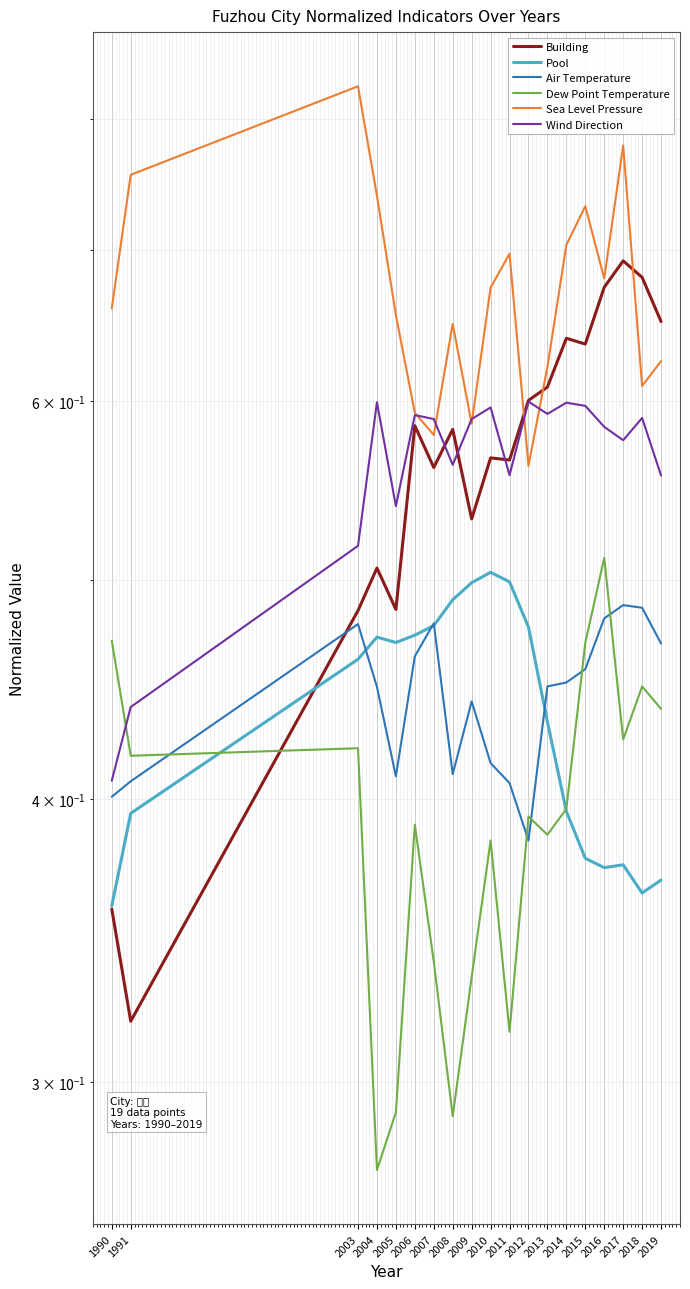

What is the sum of all Dew Point Temperature values?

7.4